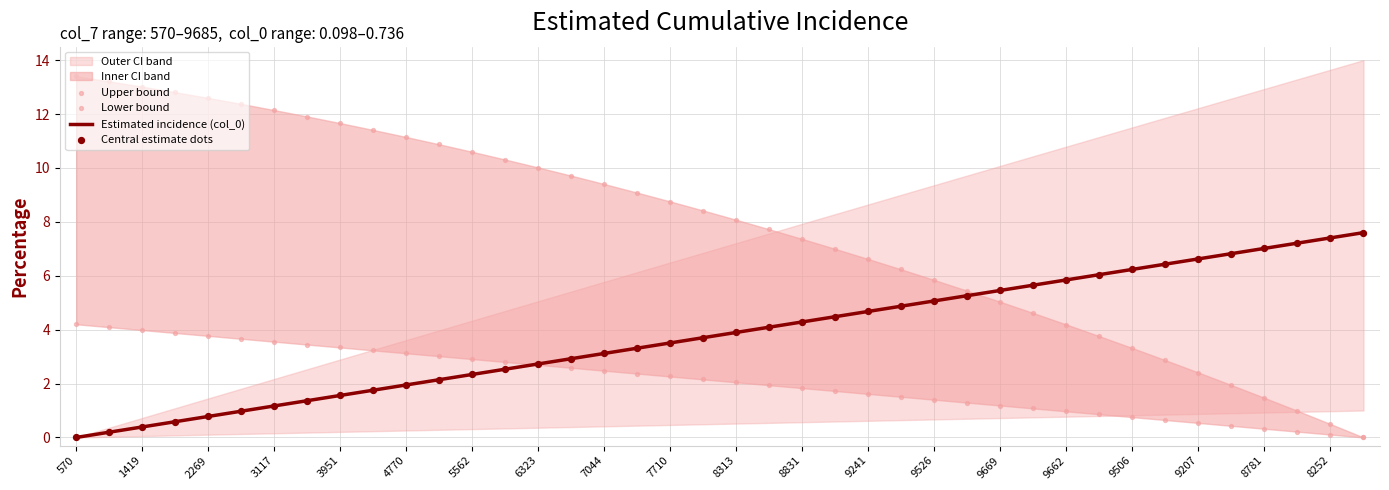

The Estimated incidence (col_0) series shows 2.9 at 9526. True or false?

False